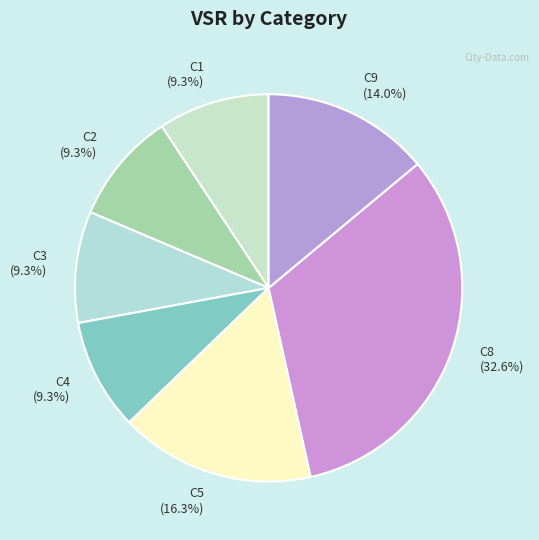

What percentage is the C8 slice, to the nearest percent?

33%